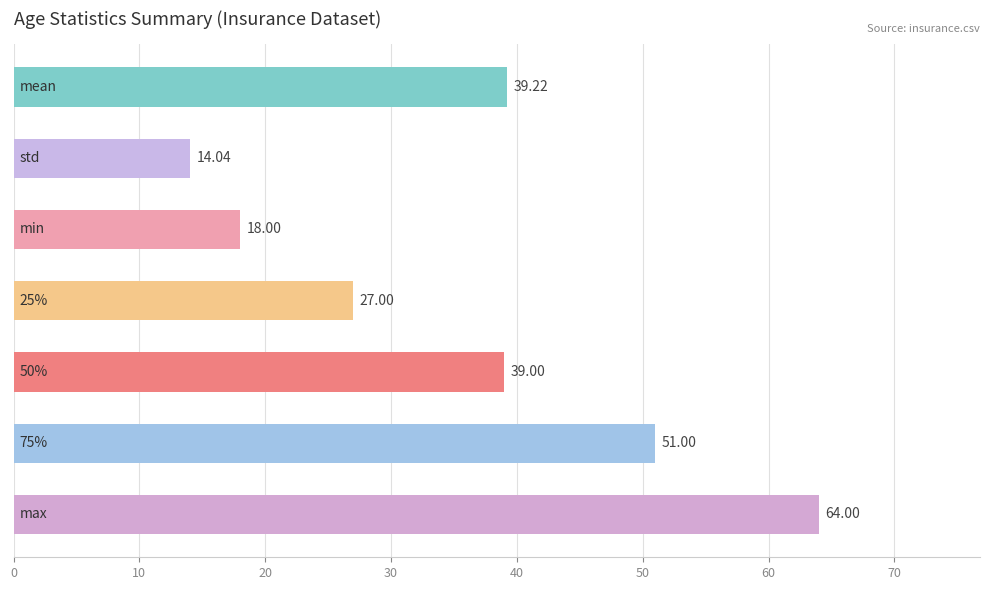

What is the difference between the maximum and minimum values?

50.0